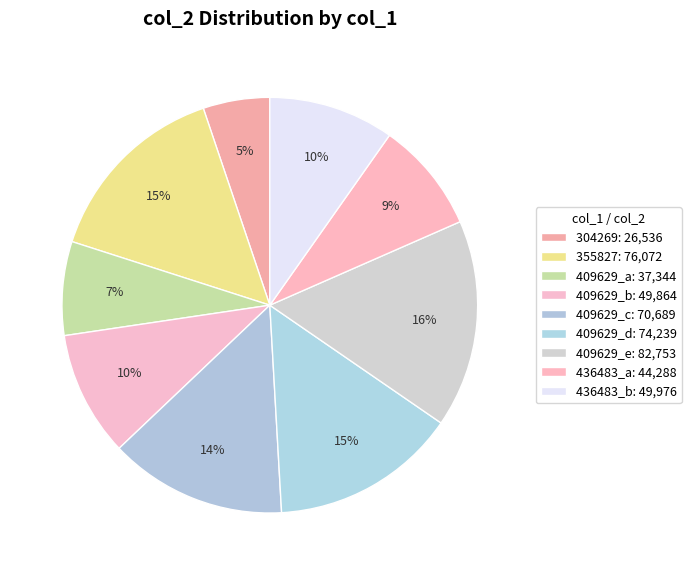

Rank the categories by value from highest to lowest.

82753, 76072, 74239, 70689, 49976, 49864, 44288, 37344, 26536